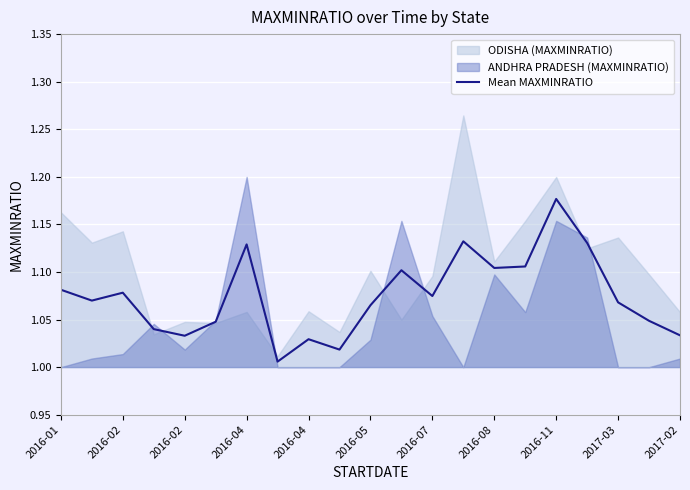

Which has a higher value, 12 or 13?

13